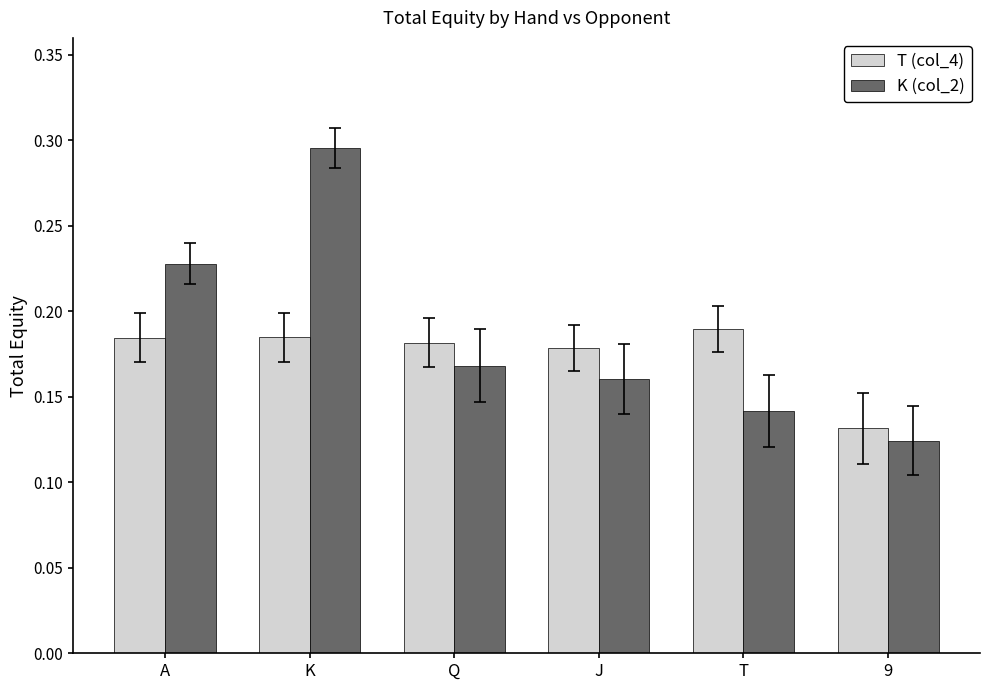

Rank the series by their maximum value, from lowest to highest.

T (col_4), K (col_2)